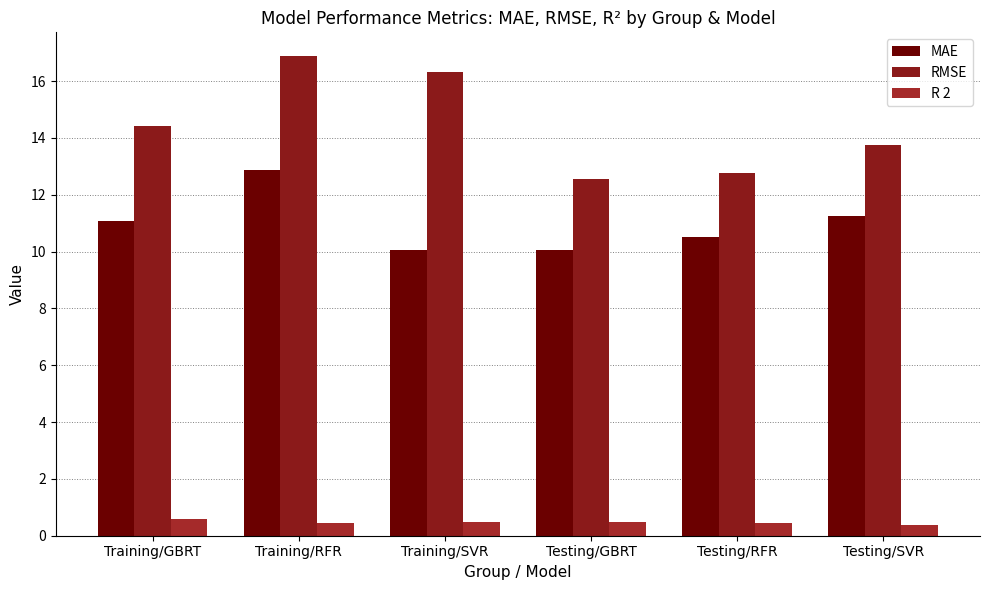

What is the difference between the R 2 values at Testing/RFR and Training/GBRT?

0.1